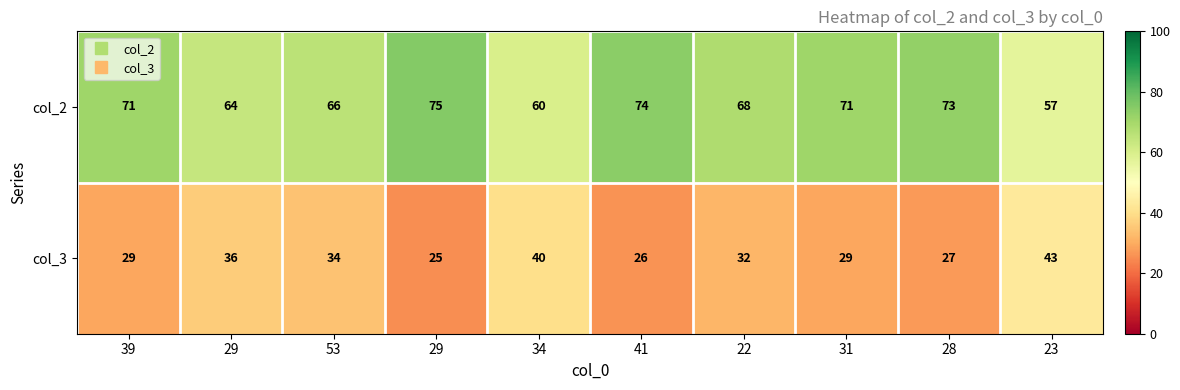

What is the minimum value shown in the chart?

25